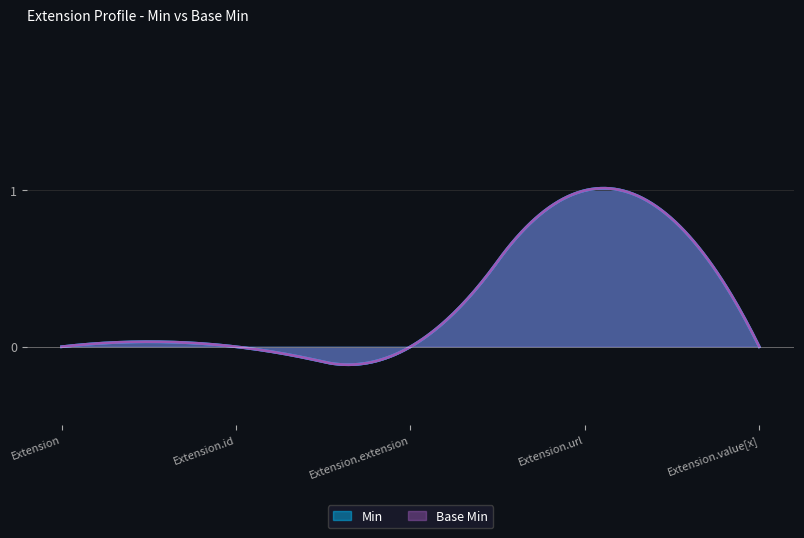

True or false: Base Min has more than 1 interior local peaks.

False